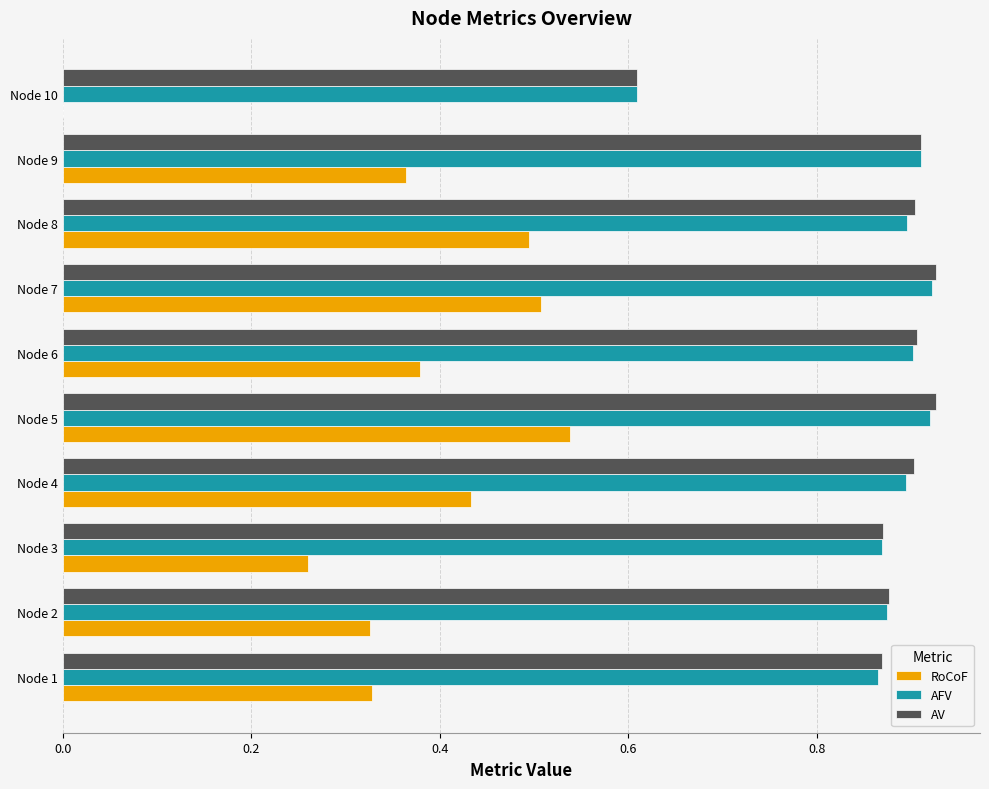

Is the value of AFV at Node 8 greater than the value of AV at Node 3?

Yes